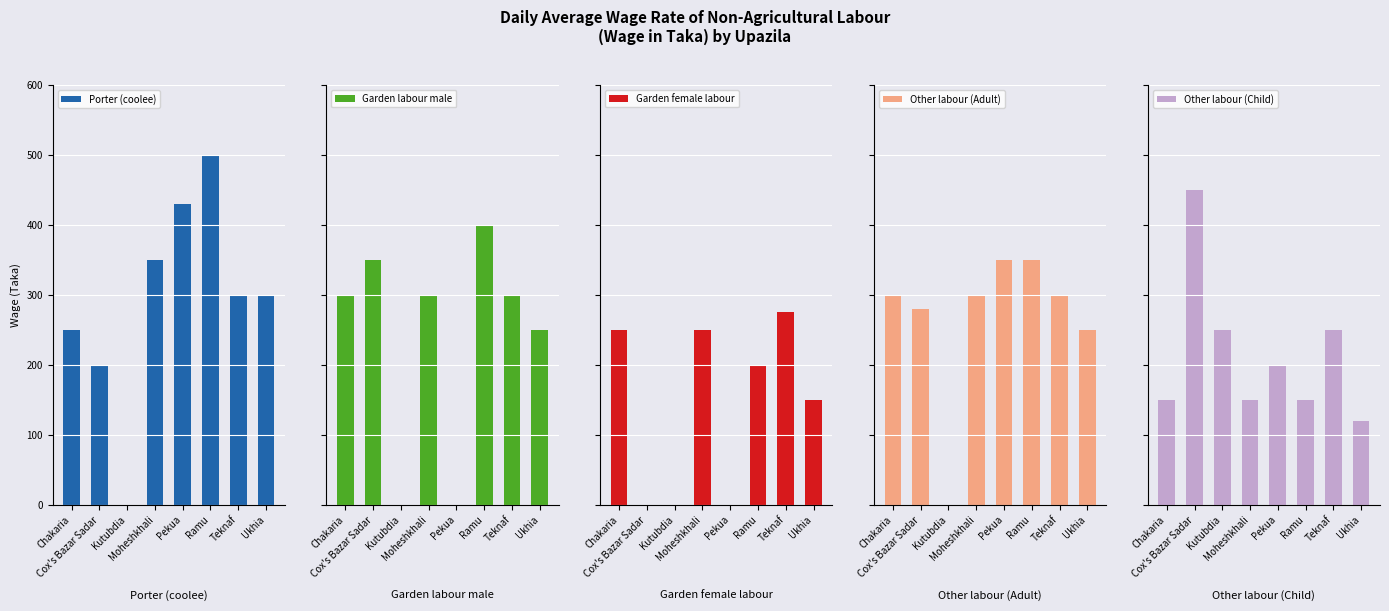

Which series has the largest range (max minus min)?

Porter (coolee)